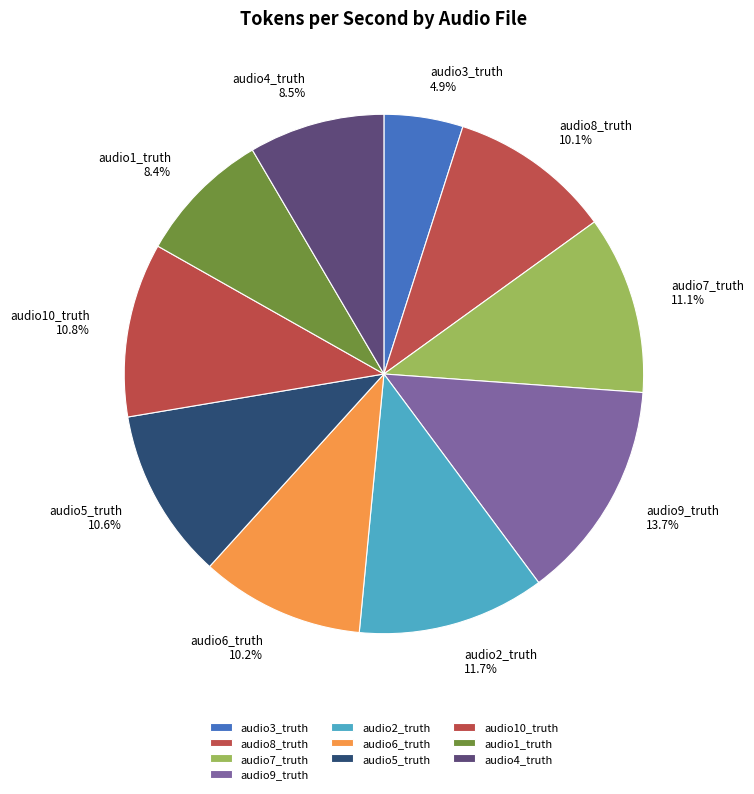

Is the sum of audio3_truth and audio7_truth greater than half?

No